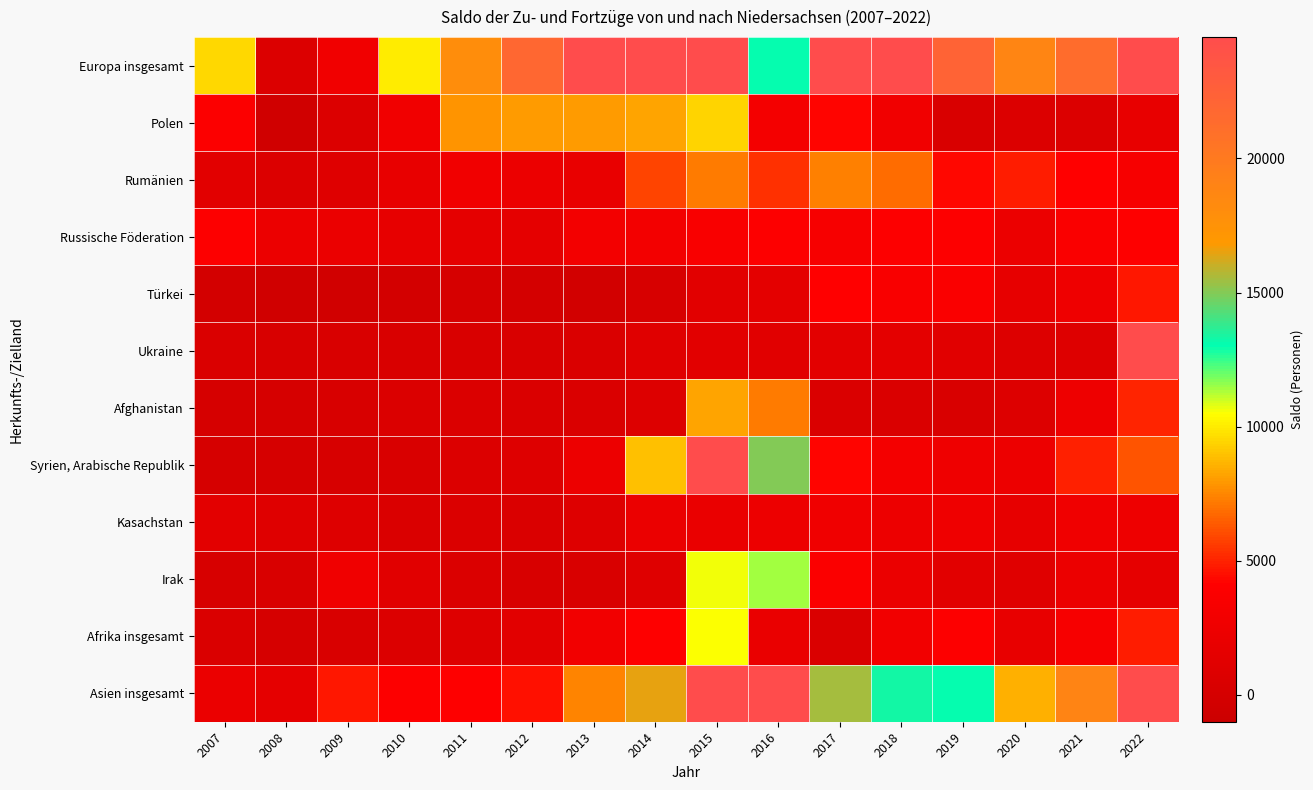

Reading left to right, extract all data points from this chart.

Europa insgesamt: 2007=9514	2008=657	2009=2716	2010=9999	2011=17971	2012=21801	2013=24542	2014=33237	2015=46652	2016=13142	2017=28885	2018=28790	2019=22129	2020=18765	2021=21310	2022=123403
Polen: 2007=3865	2008=-508	2009=635	2010=2725	2011=7870	2012=8059	2013=7980	2014=8211	2015=9466	2016=3051	2017=4250	2018=2738	2019=367	2020=677	2021=663	2022=1814
Rumänien: 2007=1288	2008=646	2009=916	2010=1860	2011=2693	2012=2257	2013=1978	2014=5802	2015=7216	2016=5328	2017=7347	2018=6857	2019=4306	2020=4838	2021=4152	2022=3342
Russische Föderation: 2007=3943	2008=2279	2009=2095	2010=1751	2011=1590	2012=1551	2013=2915	2014=2928	2015=3502	2016=3933	2017=3319	2018=3913	2019=3949	2020=2202	2021=3645	2022=4021
Türkei: 2007=-203	2008=-554	2009=-440	2010=-206	2011=41	2012=-140	2013=-332	2014=105	2015=1240	2016=1394	2017=4136	2018=3491	2019=3628	2020=1763	2021=2539	2022=4683
Ukraine: 2007=411	2008=253	2009=388	2010=371	2011=304	2012=360	2013=462	2014=1002	2015=1278	2016=1185	2017=1299	2018=1433	2019=1154	2020=702	2021=881	2022=103031
Afghanistan: 2007=4	2008=36	2009=243	2010=512	2011=538	2012=433	2013=489	2014=703	2015=8239	2016=7203	2017=415	2018=418	2019=363	2020=713	2021=2468	2022=5066
Syrien, Arabische Republik: 2007=49	2008=62	2009=189	2010=302	2011=610	2012=860	2013=2374	2014=8965	2015=32462	2016=14970	2017=4273	2018=3042	2019=2544	2020=2368	2021=4936	2022=6260
Kasachstan: 2007=1320	2008=962	2009=834	2010=483	2011=559	2012=430	2013=809	2014=2144	2015=2022	2016=2385	2017=2653	2018=2340	2019=2584	2020=1710	2021=2665	2022=2421
Irak: 2007=176	2008=345	2009=2603	2010=1176	2011=525	2012=244	2013=366	2014=969	2015=10619	2016=11434	2017=3703	2018=2179	2019=1223	2020=1092	2021=2193	2022=1613
Afrika insgesamt: 2007=404	2008=88	2009=384	2010=649	2011=838	2012=1199	2013=2863	2014=4009	2015=10488	2016=2057	2017=435	2018=2810	2019=3958	2020=1873	2021=3301	2022=4831
Asien insgesamt: 2007=2172	2008=1540	2009=4687	2010=3888	2011=4001	2012=4526	2013=7392	2014=16519	2015=61462	2016=41755	2017=15521	2018=13273	2019=13061	2020=8483	2021=18923	2022=24505